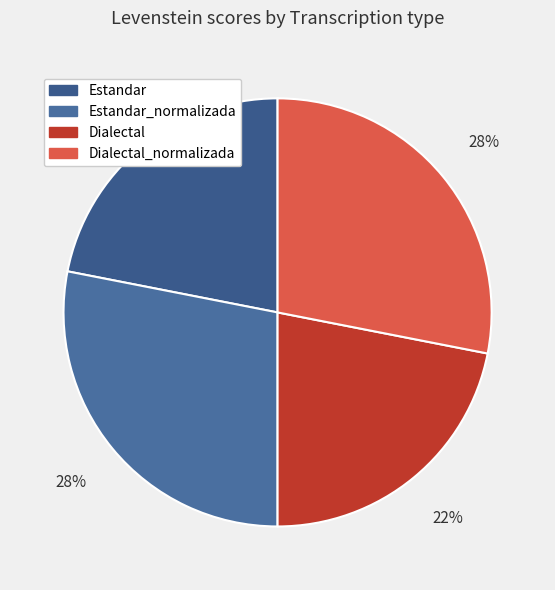

What is the largest slice in the pie chart?

Estandar_normalizada